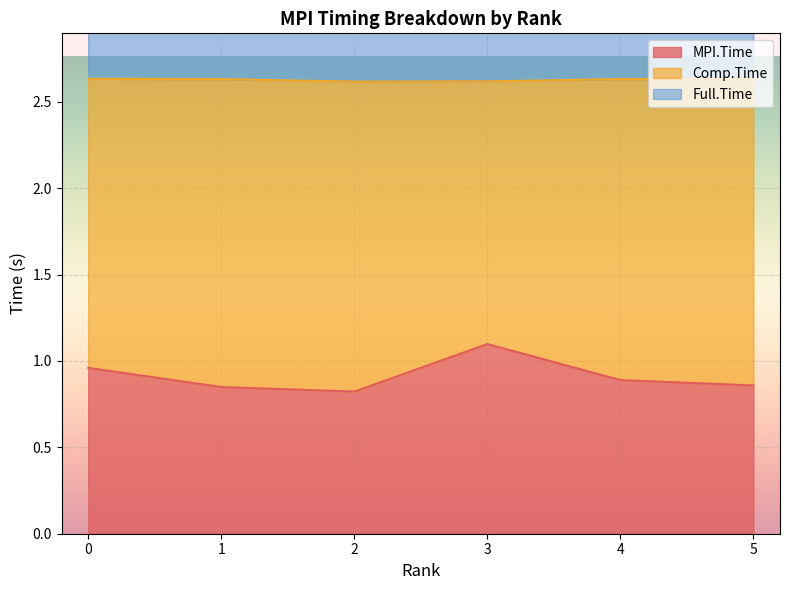

What is the average value of the MPI.Time series?

0.9